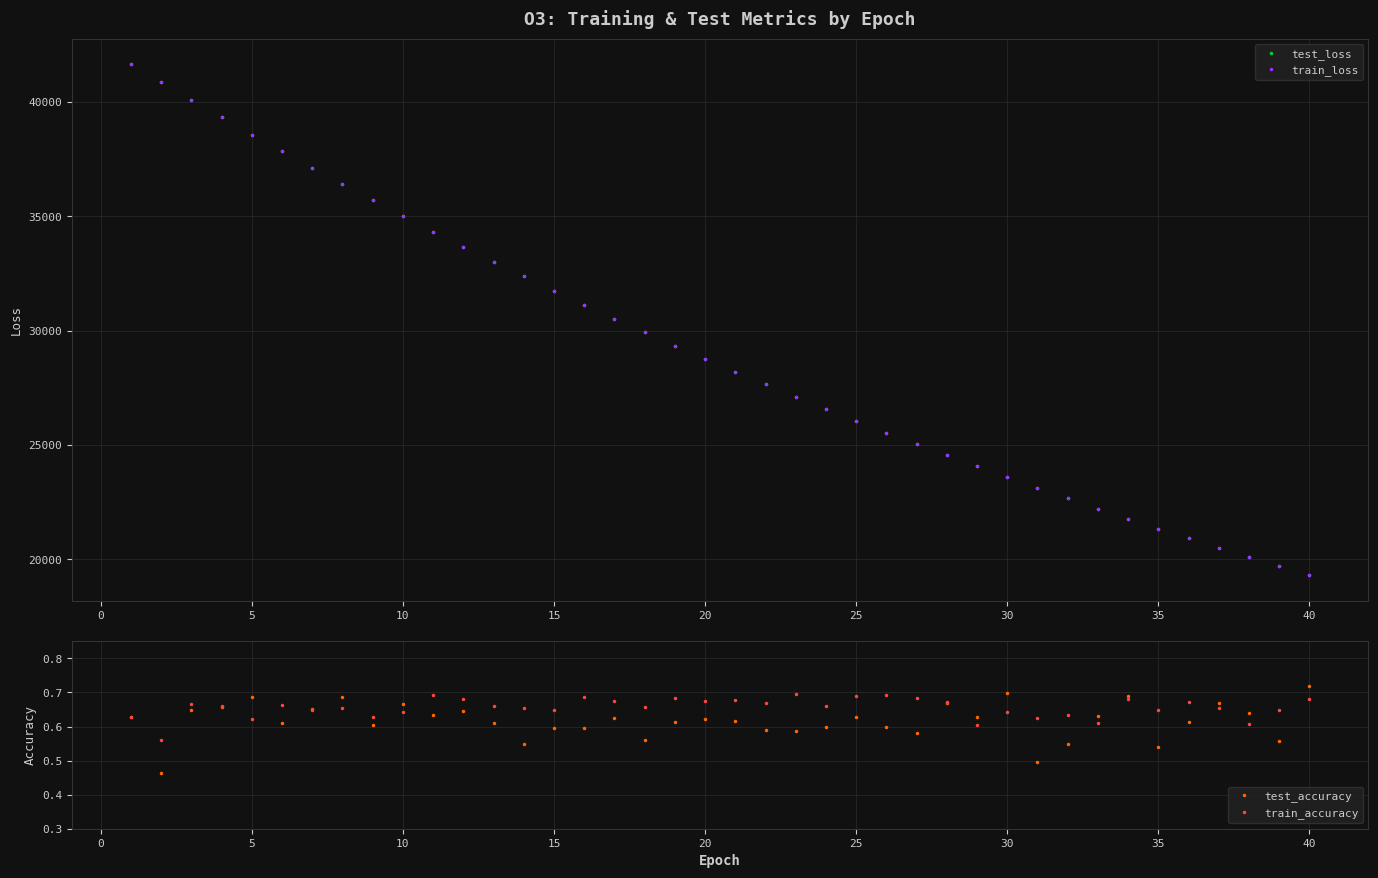

List the series in order of their peak value, lowest first.

train_accuracy, test_accuracy, train_loss, test_loss